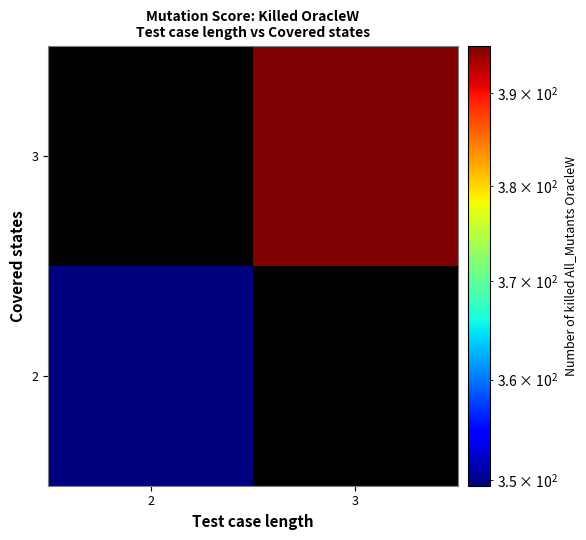

Which has a higher value, 2 or 3?

3